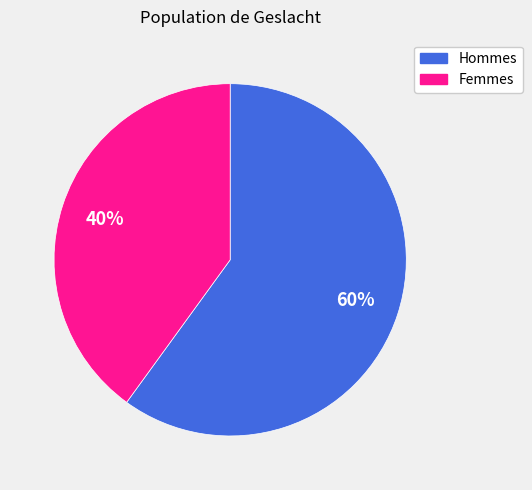

To the nearest percent, what is the average slice percentage?

50%